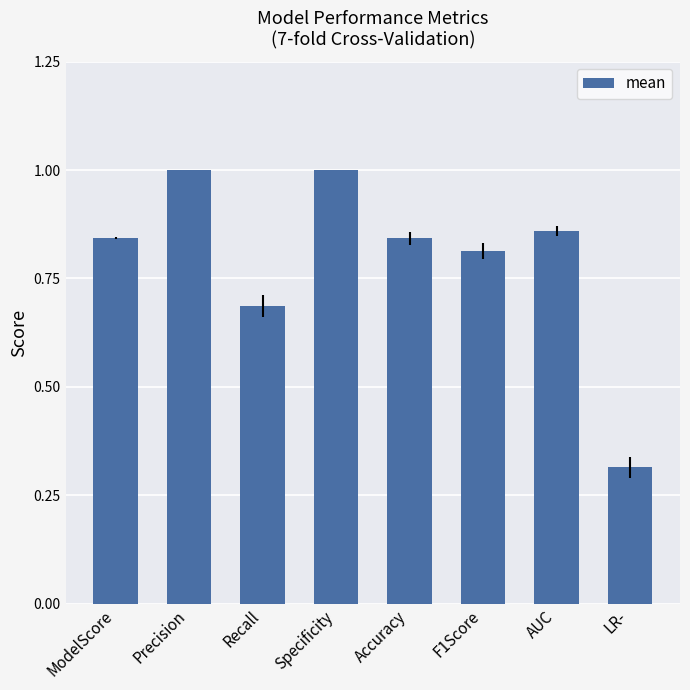

What is the label of the 5th bar from the left?

Accuracy